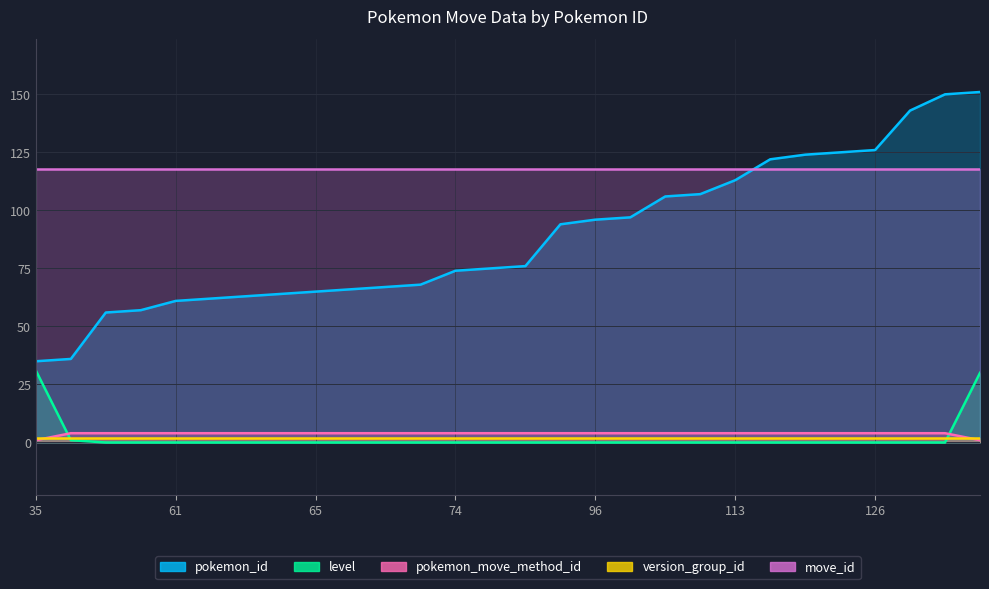

Which category has the lowest value in the pokemon_move_method_id series?

35